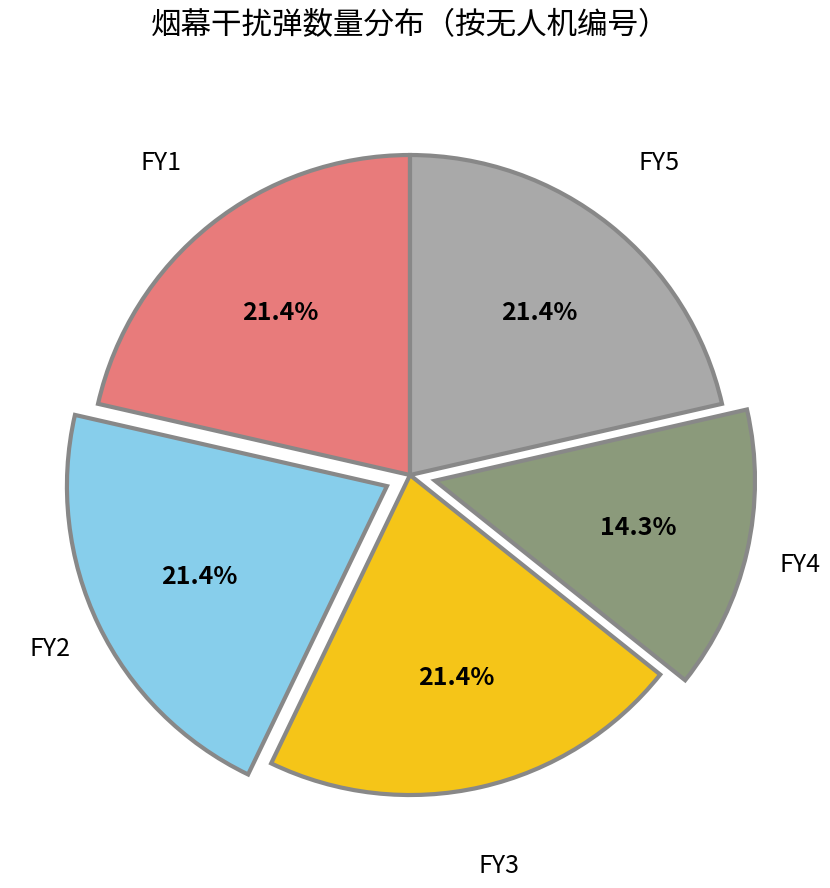

Does any single category account for the majority?

No